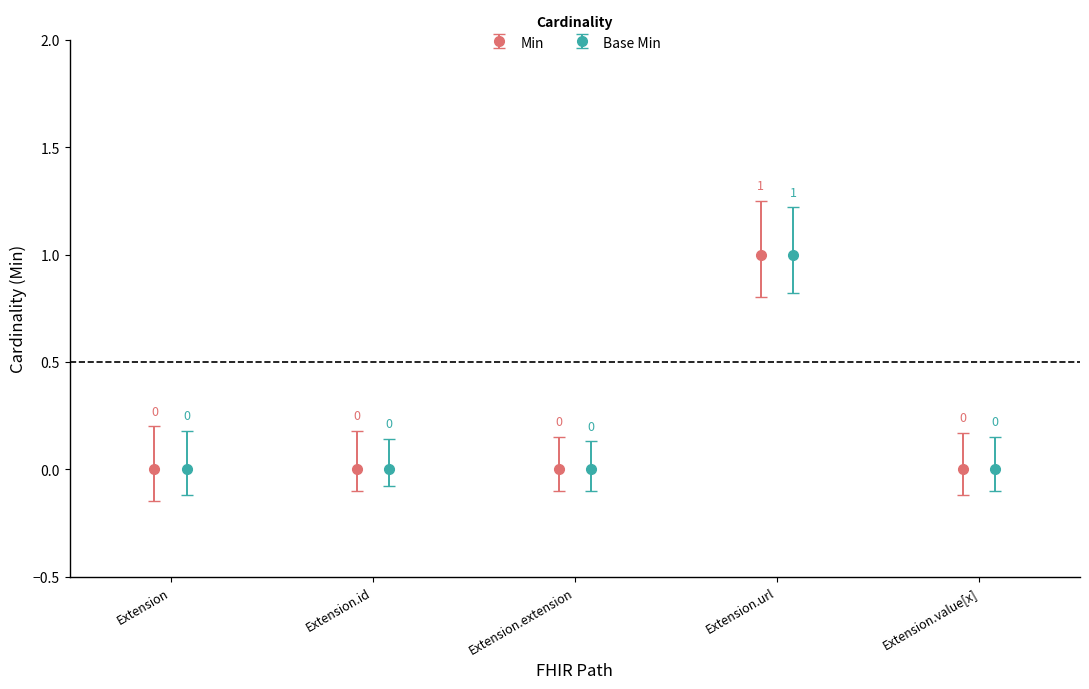

Rank the series by their maximum value, from highest to lowest.

Min, Base Min